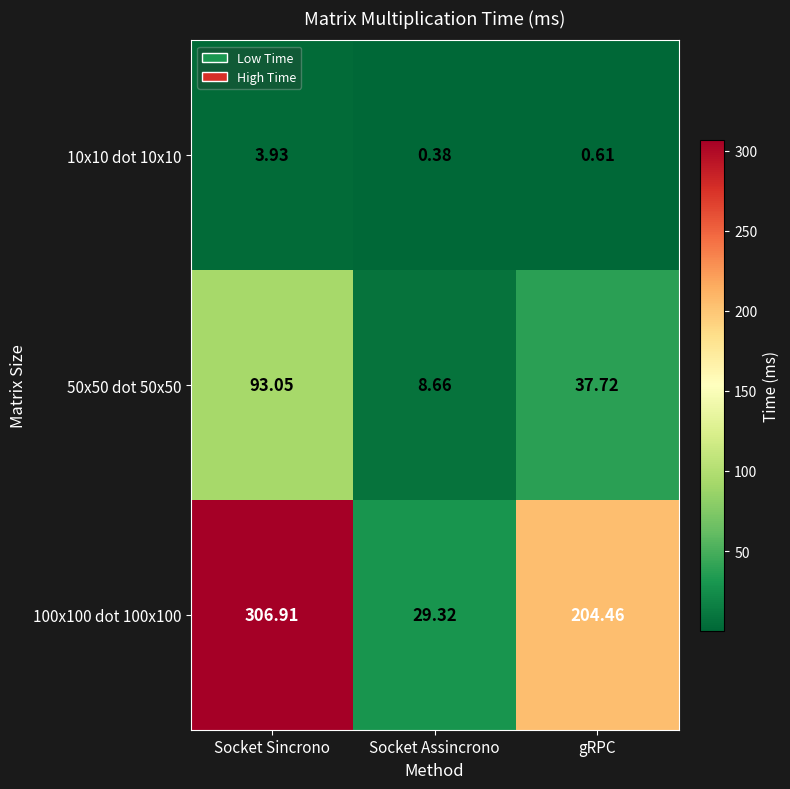

What is the difference between the highest and lowest values at Socket Assincrono?

28.9